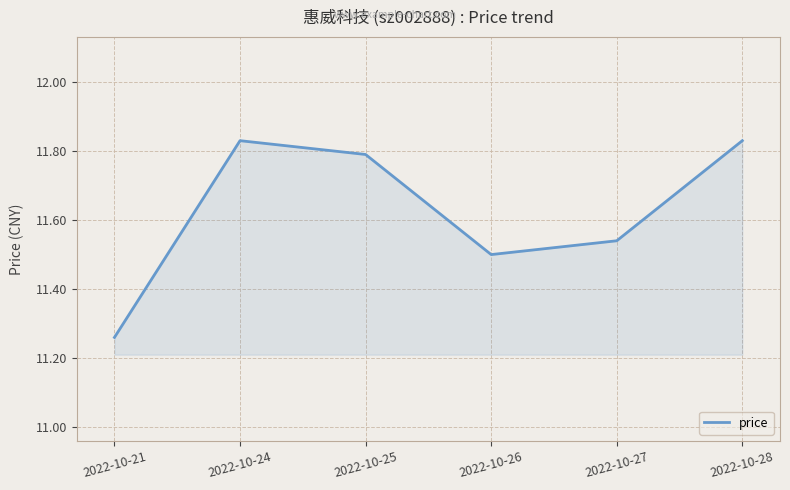

What is the average value?

11.6